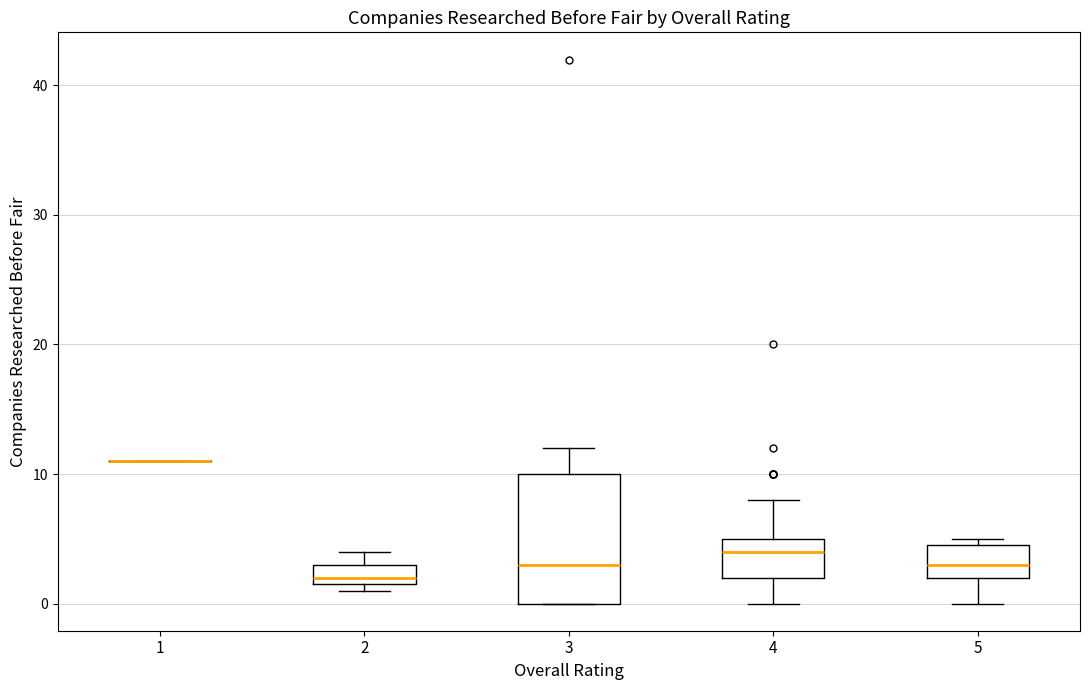

Reading left to right, read every box against the y-axis: the position of its median line, the range the box covers, and the ends of its whiskers. The values are not printed on the chart, so give them approximately, as read against the axis.

1: box collapsed to a line at 11, whiskers 11 to 11
2: median 2 (just above the box's lower edge), box 2 to 3, whiskers 1 to 4
3: median 3, box 0 to 10, whiskers 0 to 12
4: median 4, box 2 to 5, whiskers 0 to 8
5: median 3, box 2 to 5, whiskers 0 to 5 (just above the box's upper edge)